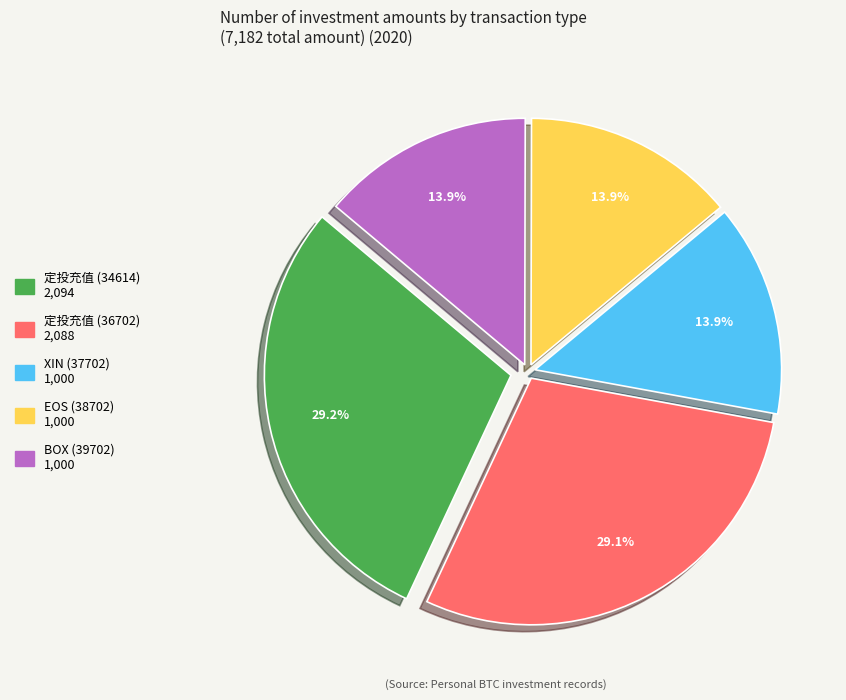

What is the ratio of the value at 定投充值 (34614) to the value at XIN (37702)?

2.1